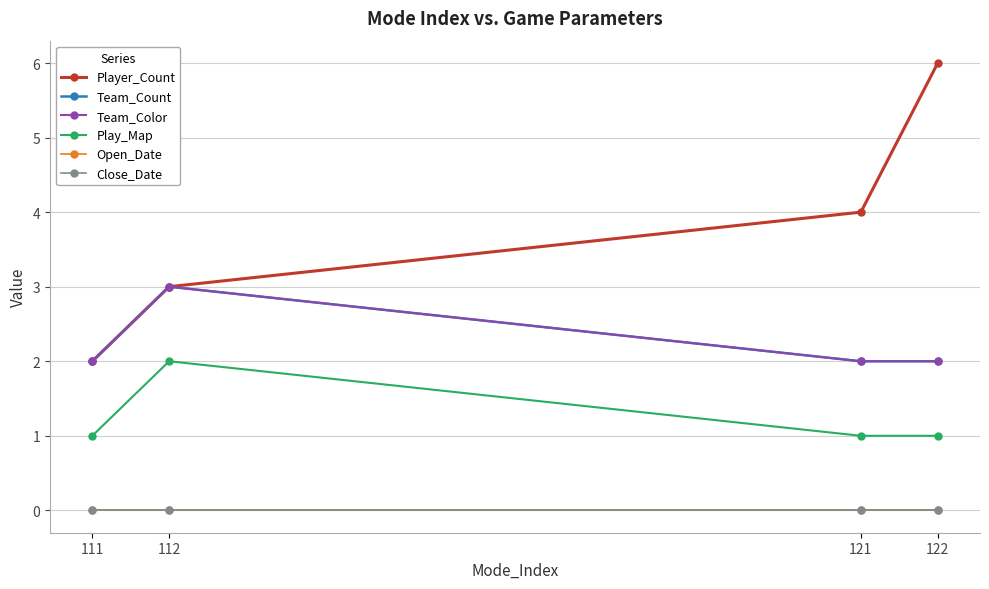

The value of Team_Color at 112 is 3. True or false?

True